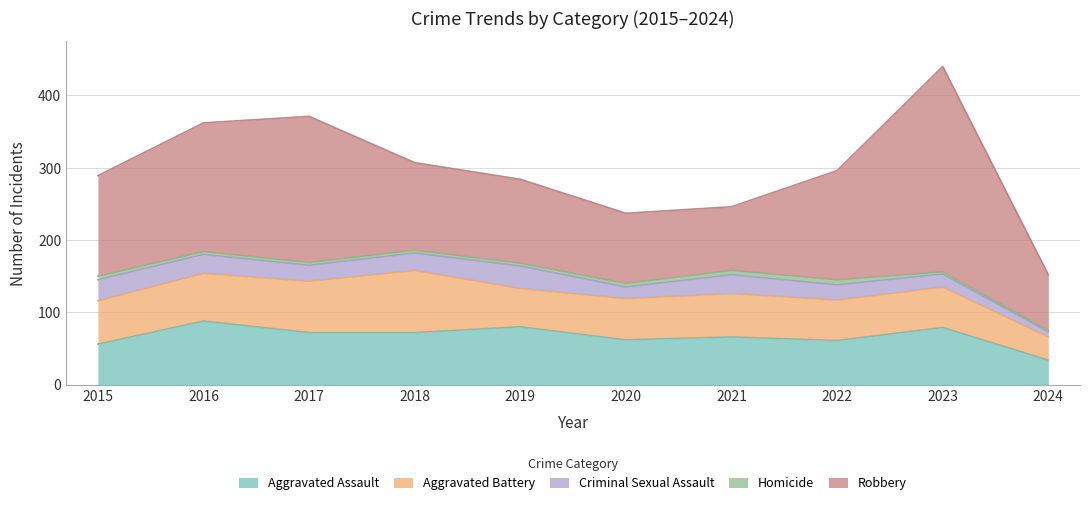

Between 2019 and 2023, which series saw the biggest shift?

Robbery